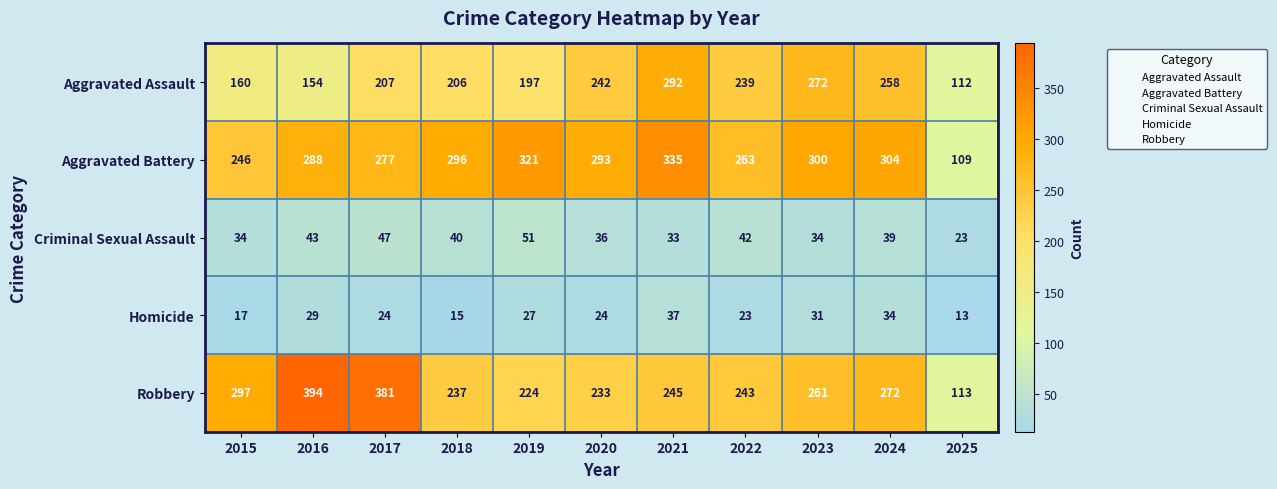

The value of Robbery at 2018 is 346. True or false?

False